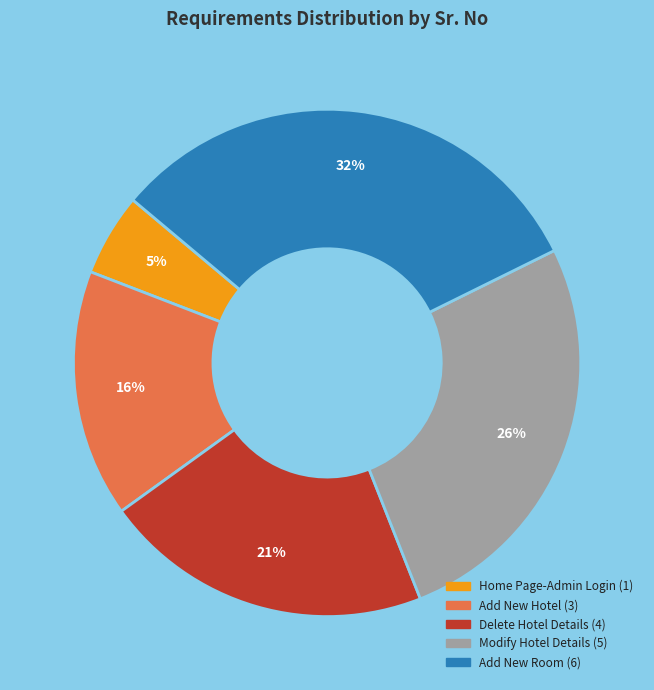

To the nearest percent, what is the average slice percentage?

20%